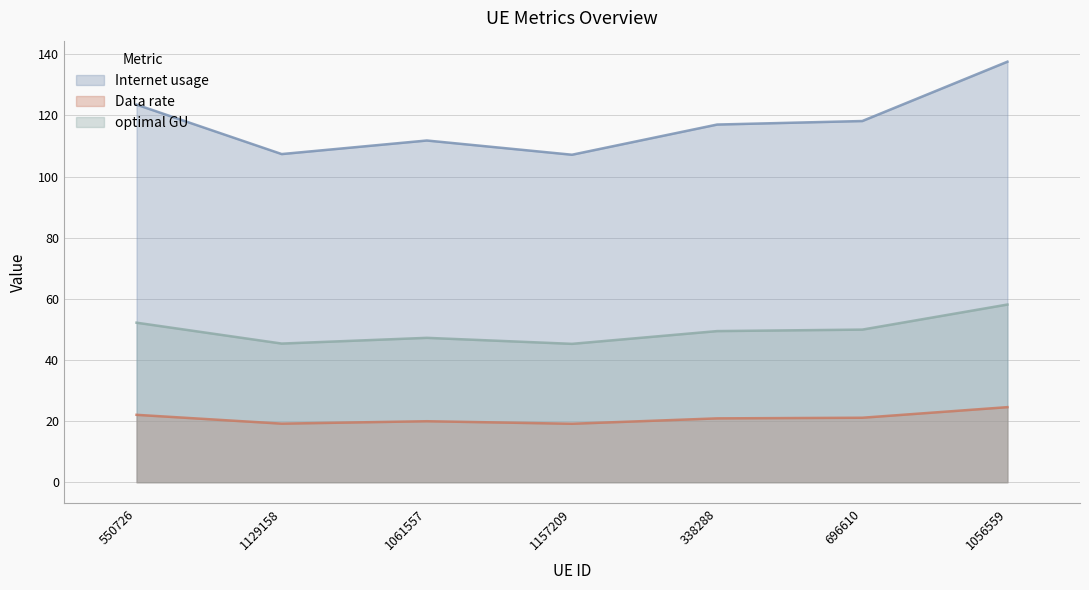

The Data rate series shows 20.0 at 1061557. True or false?

True